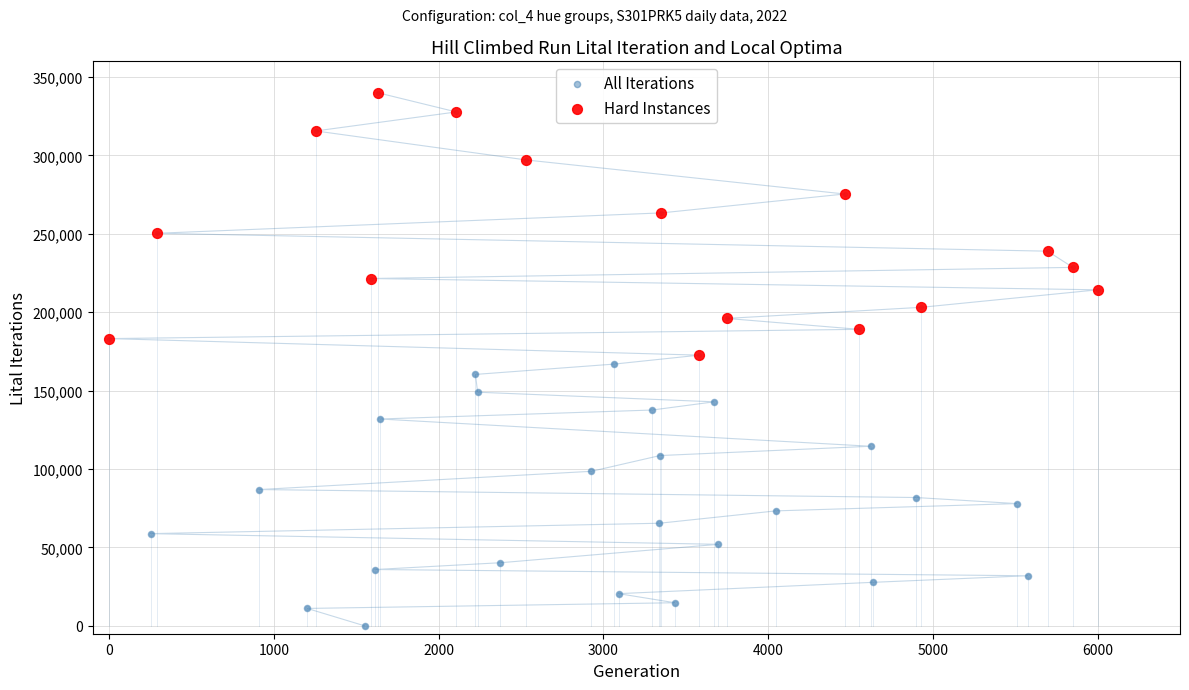

Which series contains the lowest Y value?

All Iterations